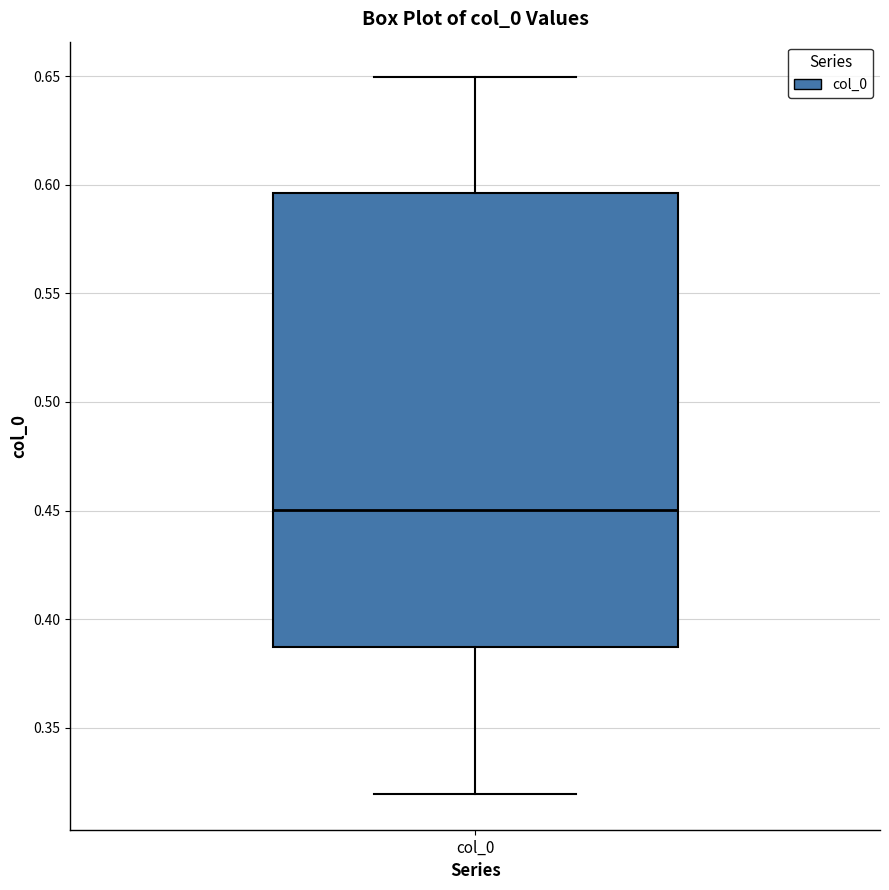

Transcribe this box plot: give where the median line is, the range the box spans, and where the two whiskers end, as read against the y-axis. The values are not printed on the chart, so give them approximately, as read against the axis.

median 0.450, box 0.385 to 0.595, whiskers 0.320 to 0.650